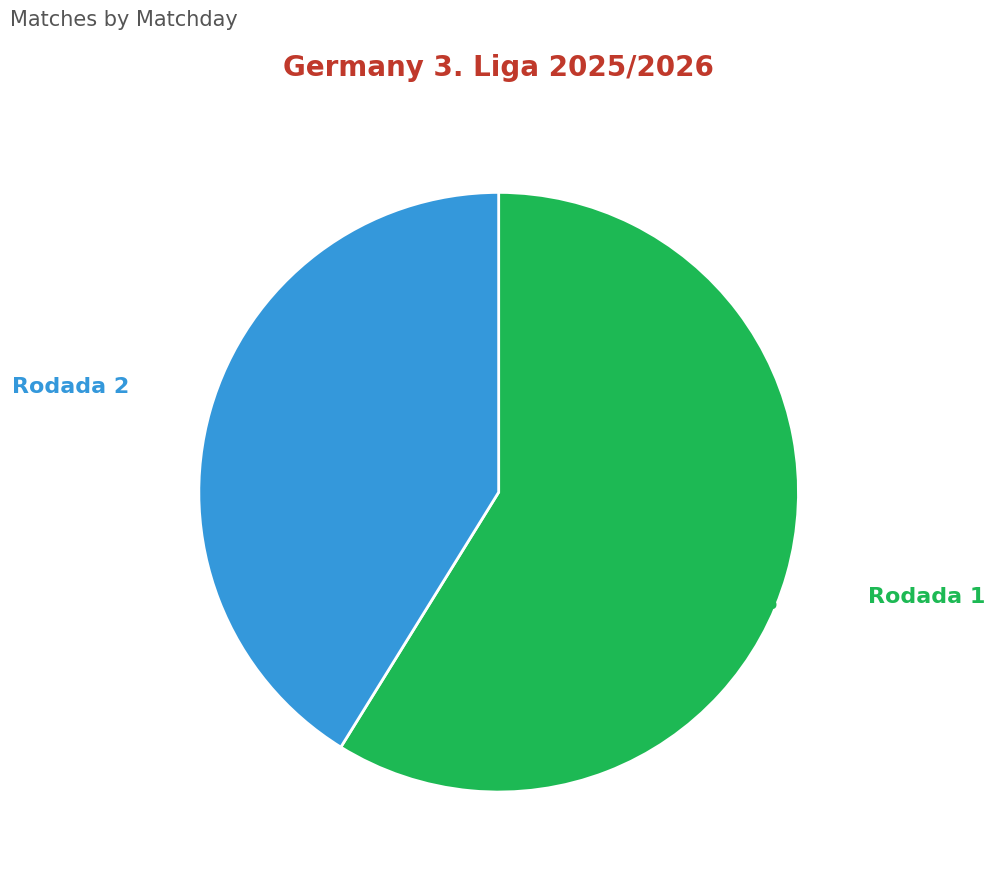

Is it true that Rodada 1 is 59% of the pie?

True